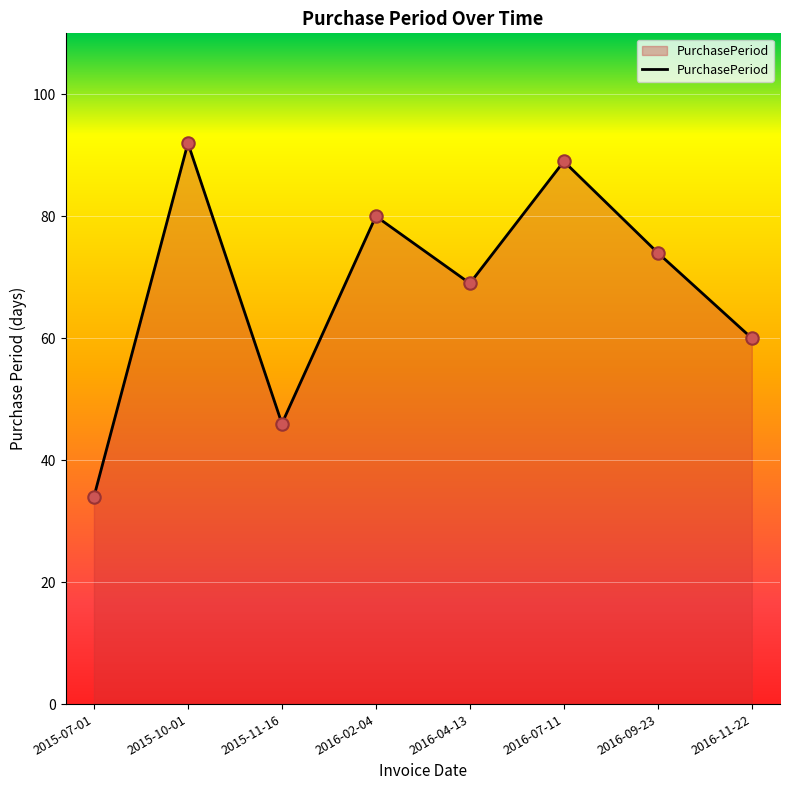

What is the change in value from 2016-09-23 to 2016-11-22?

-14